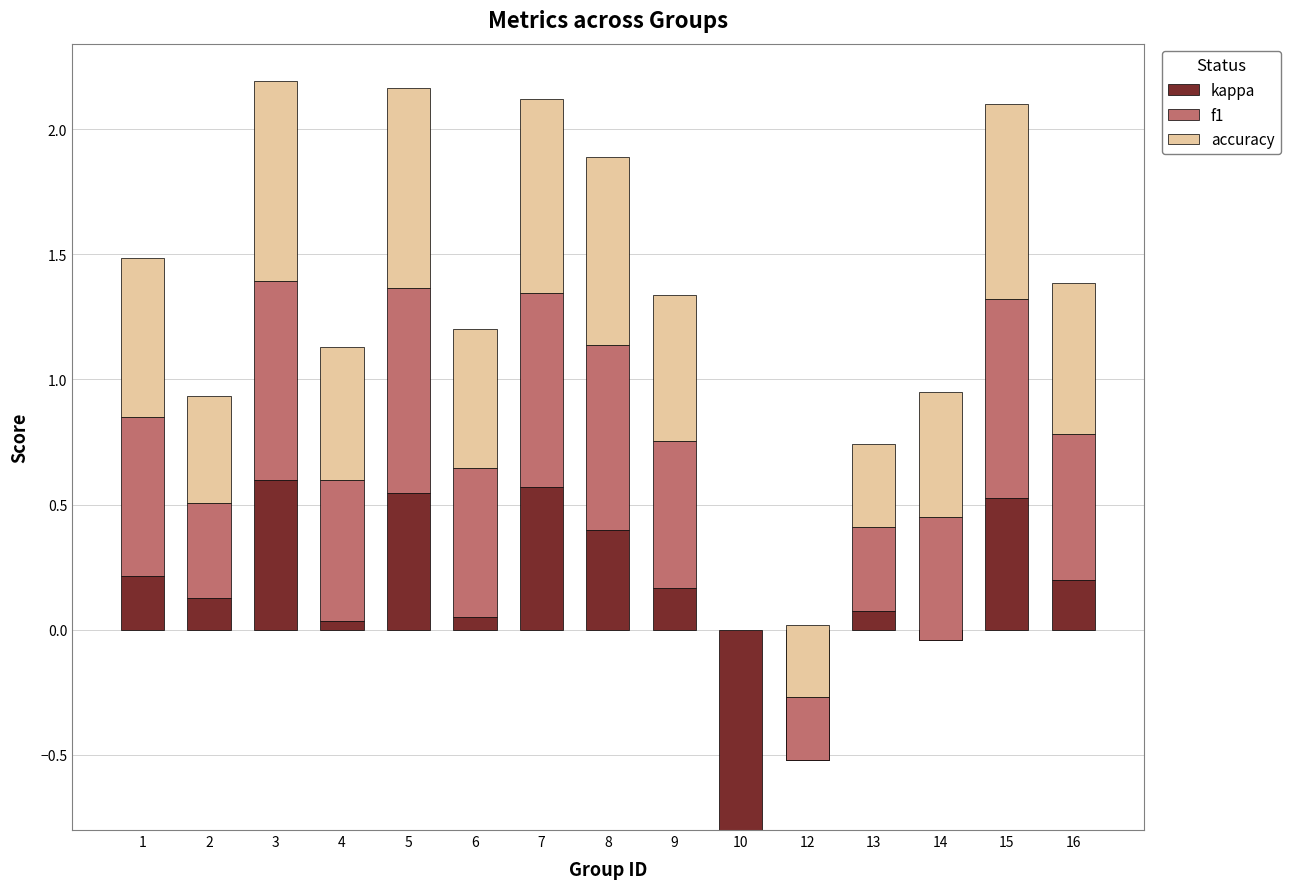

At 9, list the series in order from largest to smallest.

f1, accuracy, kappa